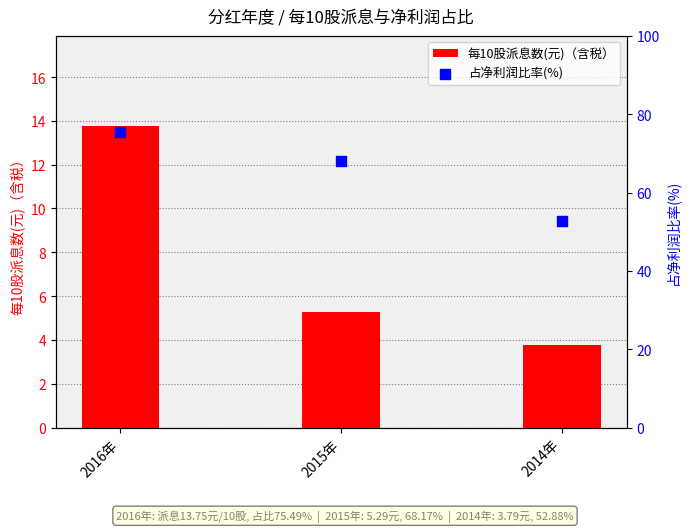

Is the value of 占净利润比率(%) at 2014年 greater than the value of 每10股派息数(元)（含税） at 2015年?

Yes